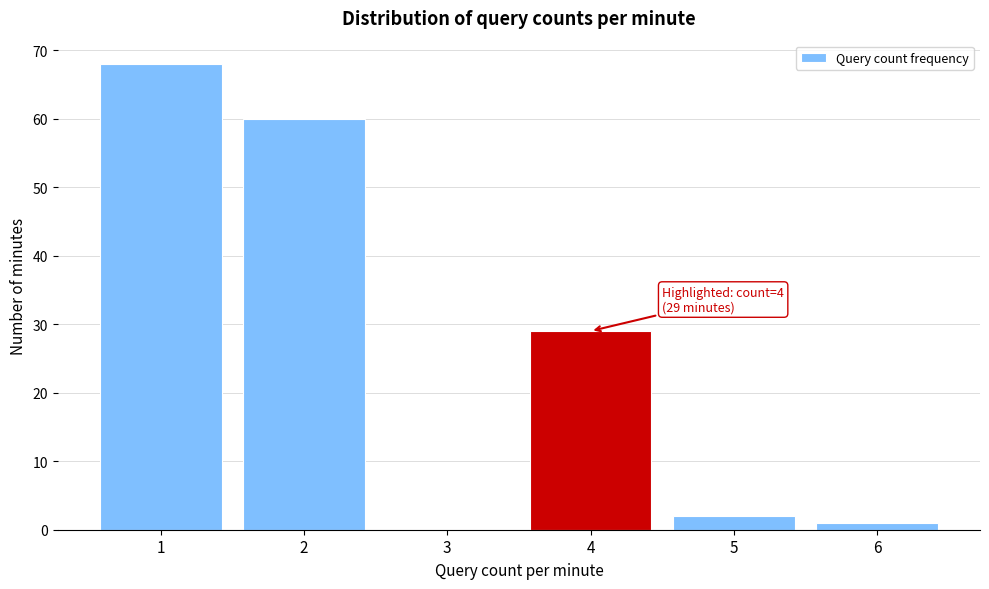

Reading left to right, extract all data points from this chart.

1=68	2=60	3=0	4=29	5=2	6=1